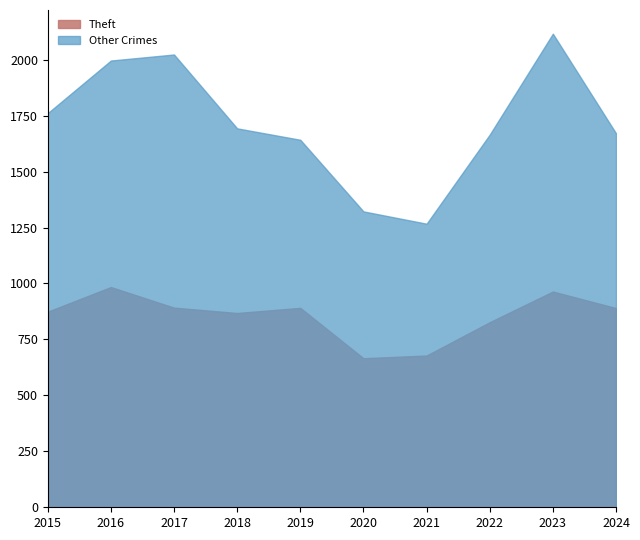

What is the spread (max minus min) of values at 2015?

887